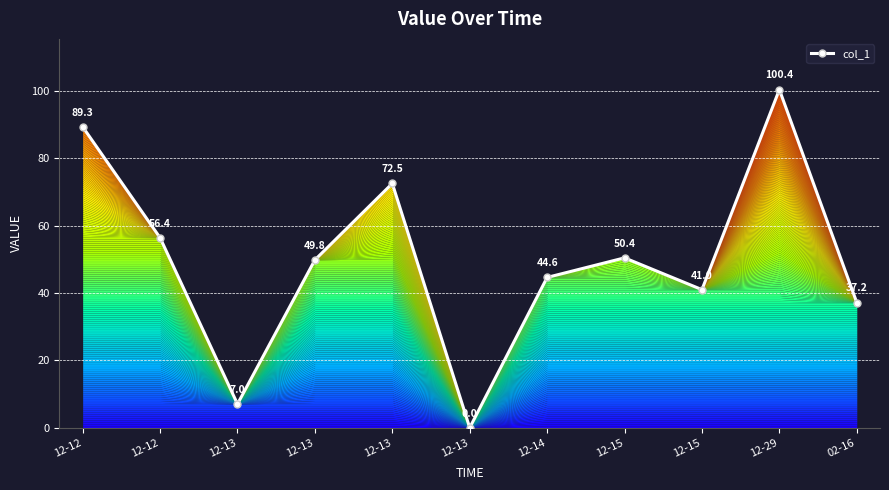

The value at 12-14 is 60.1. True or false?

False